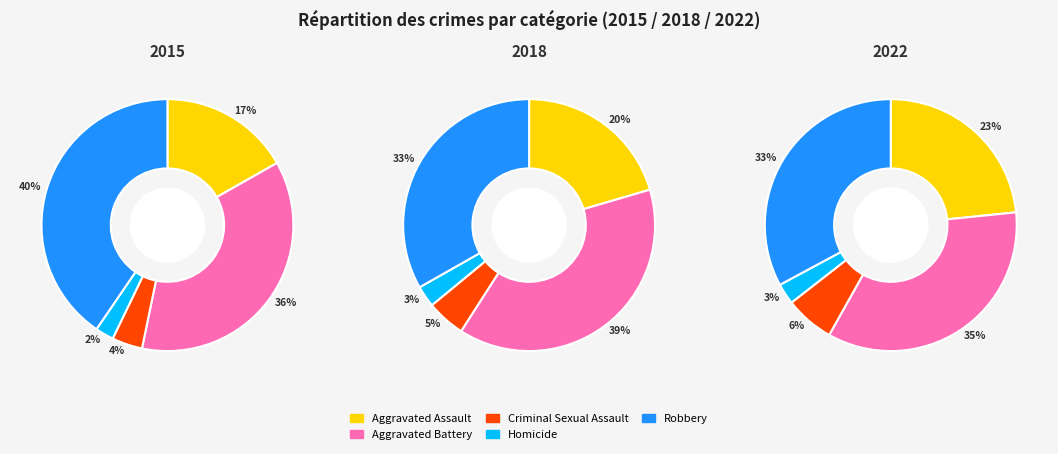

What percentage is NOT represented by Aggravated Battery?

63.5%